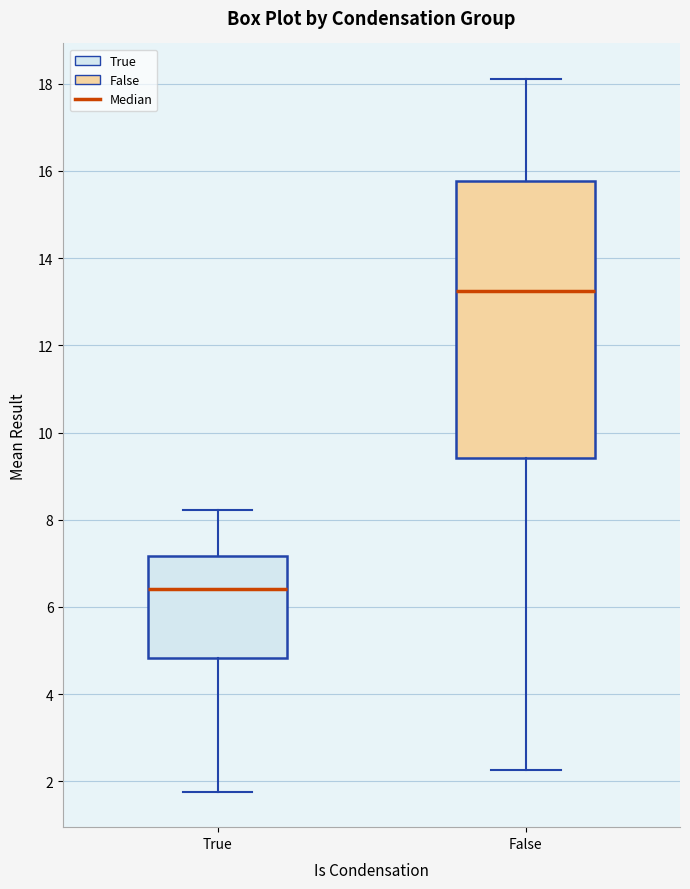

Where is the upper edge of the box for True on the y-axis? The values are not printed on the chart, so give them approximately, as read against the axis.

7.2